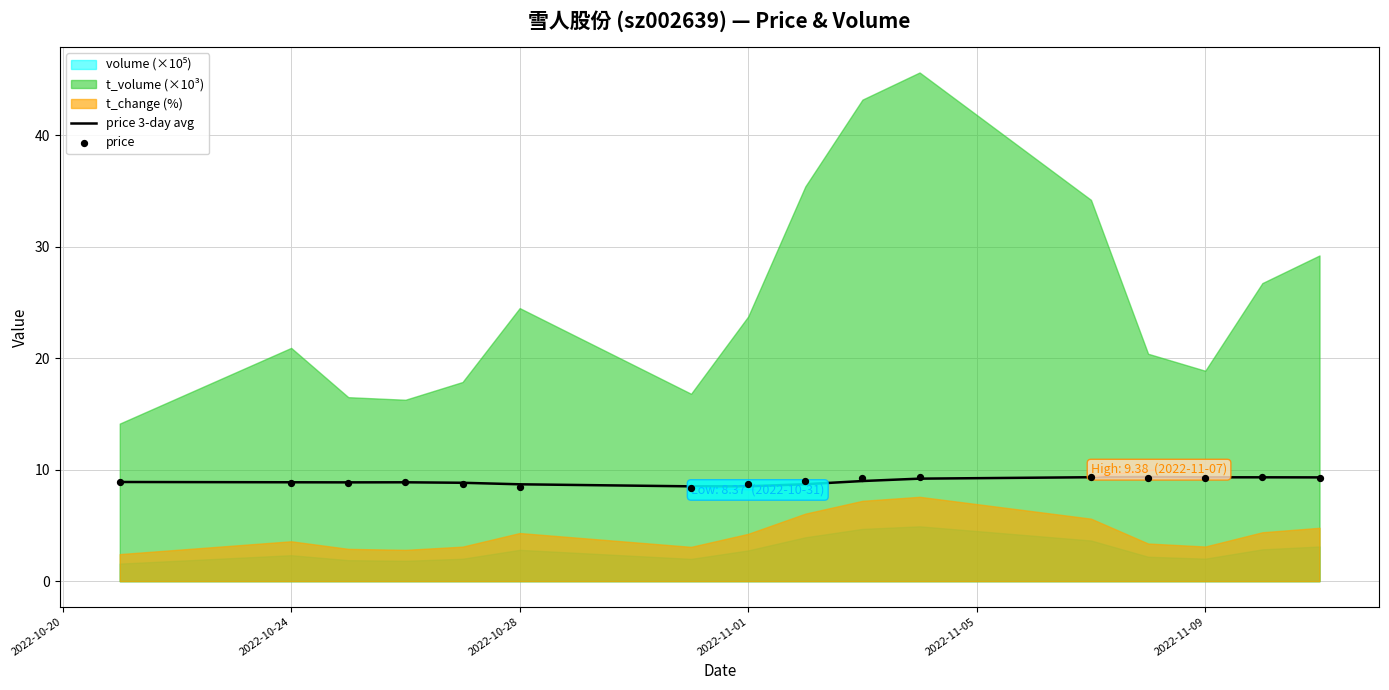

What is the maximum value for price 3-day avg?

9.3